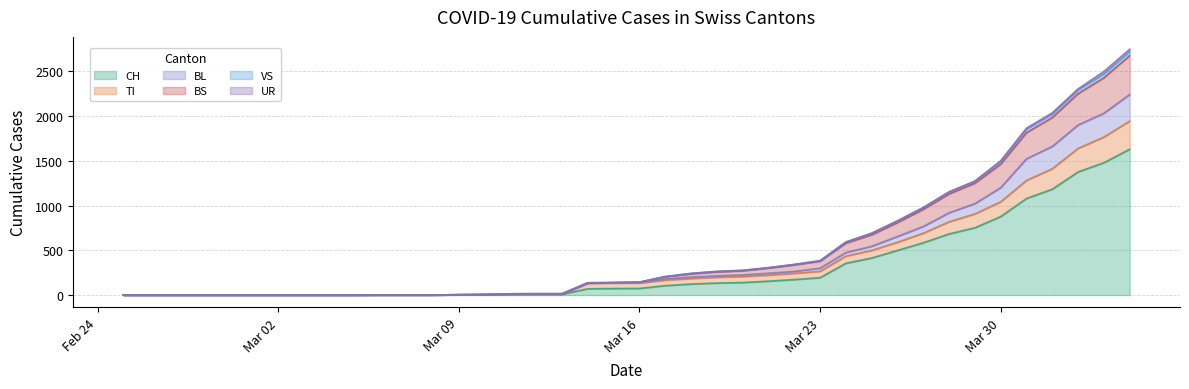

What is the highest value of the CH series?

1630